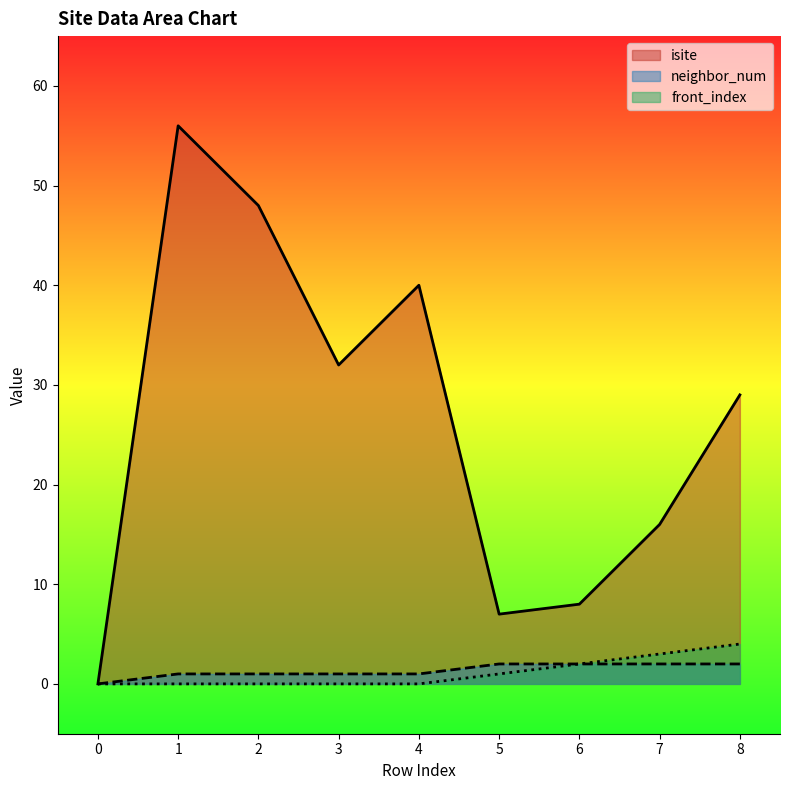

At how many categories does at least one series exceed 52?

1